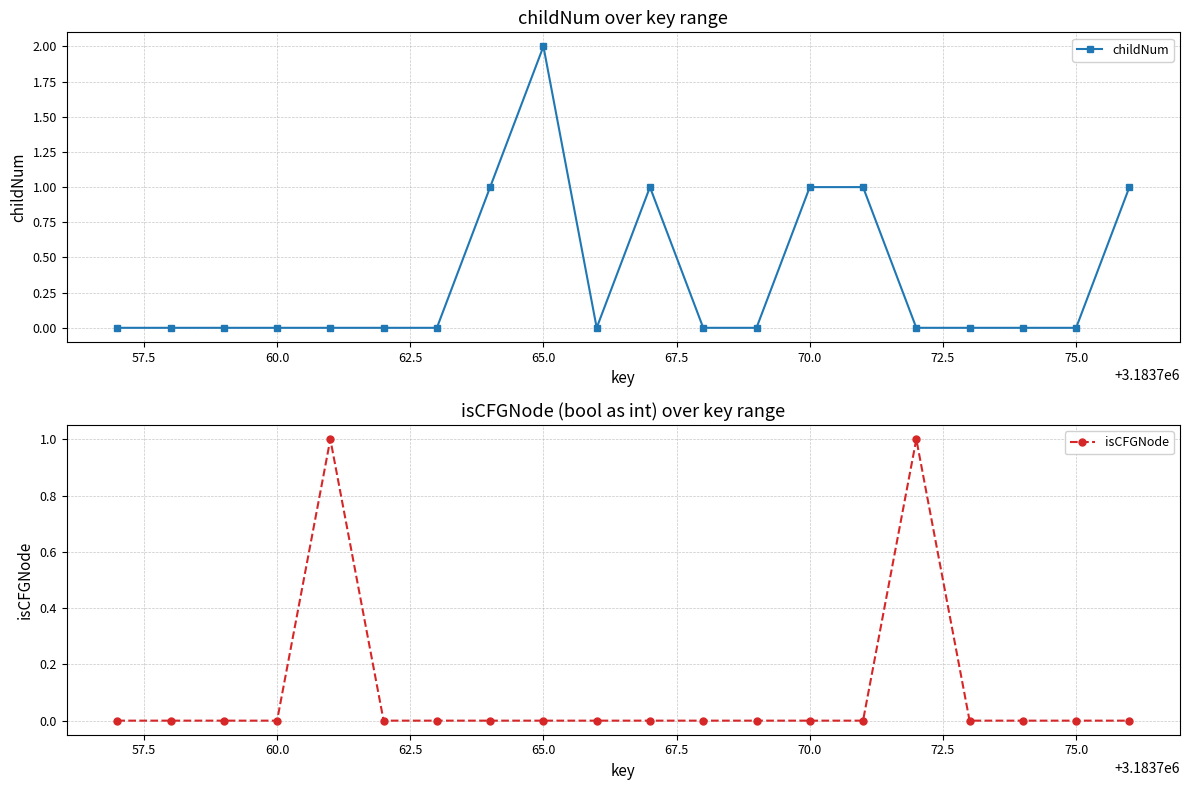

The value of isCFGNode at 75.0 is 0. True or false?

True